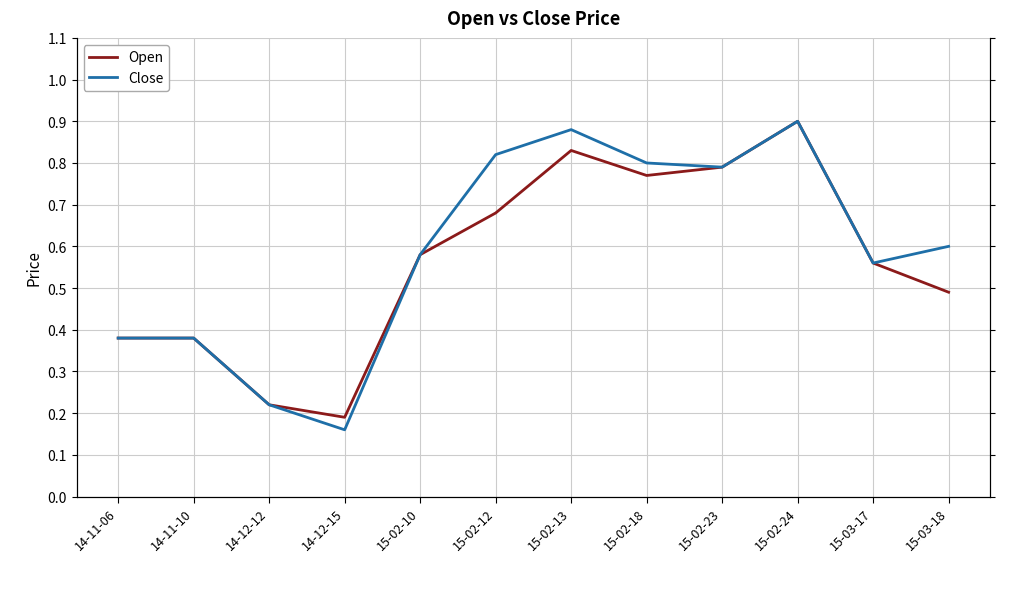

Reading left to right, what are all the values shown in this chart?

Open: 14-11-06=0.4	14-11-10=0.4	14-12-12=0.2	14-12-15=0.2	15-02-10=0.6	15-02-12=0.7	15-02-13=0.8	15-02-18=0.8	15-02-23=0.8	15-02-24=0.9	15-03-17=0.6	15-03-18=0.5
Close: 14-11-06=0.4	14-11-10=0.4	14-12-12=0.2	14-12-15=0.2	15-02-10=0.6	15-02-12=0.8	15-02-13=0.9	15-02-18=0.8	15-02-23=0.8	15-02-24=0.9	15-03-17=0.6	15-03-18=0.6